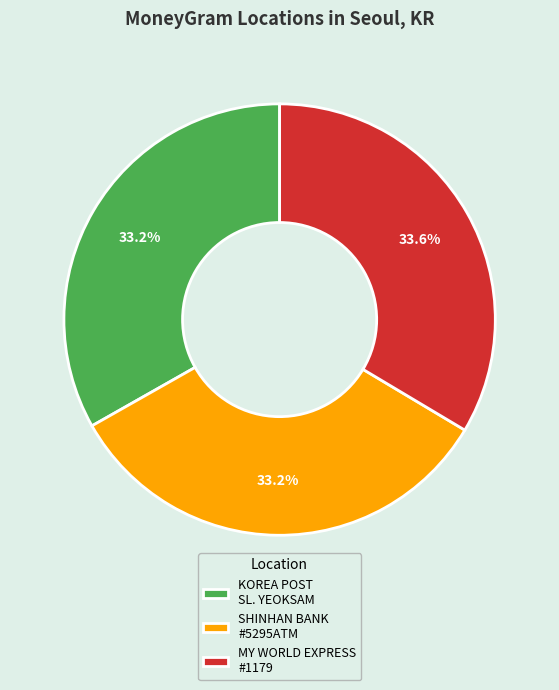

Does SHINHAN BANK #5295ATM represent more than half of the total?

No